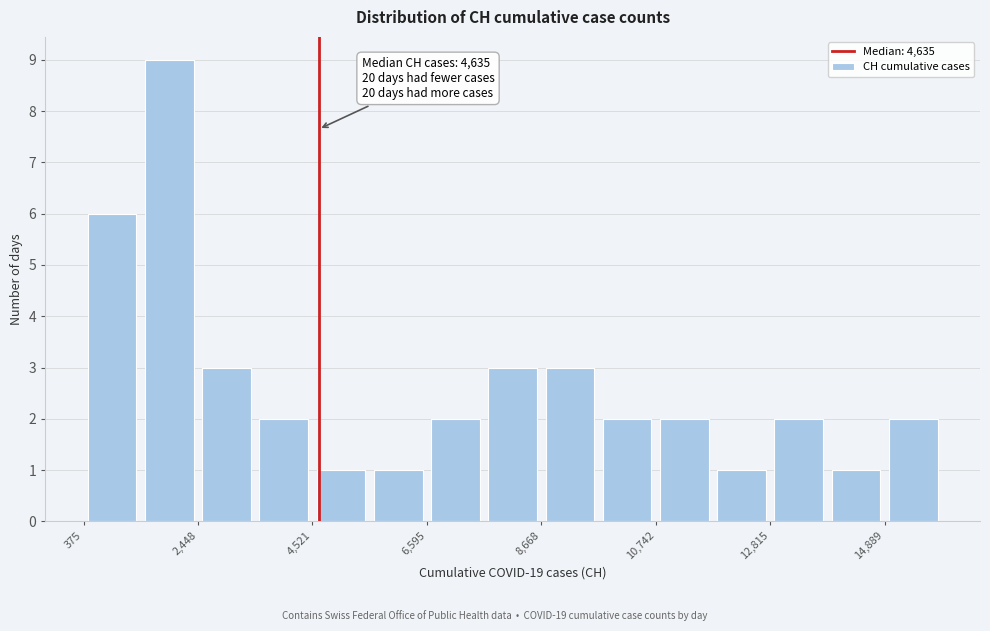

Read against the x-axis, roughly where is the centre of the tallest bar?

2000